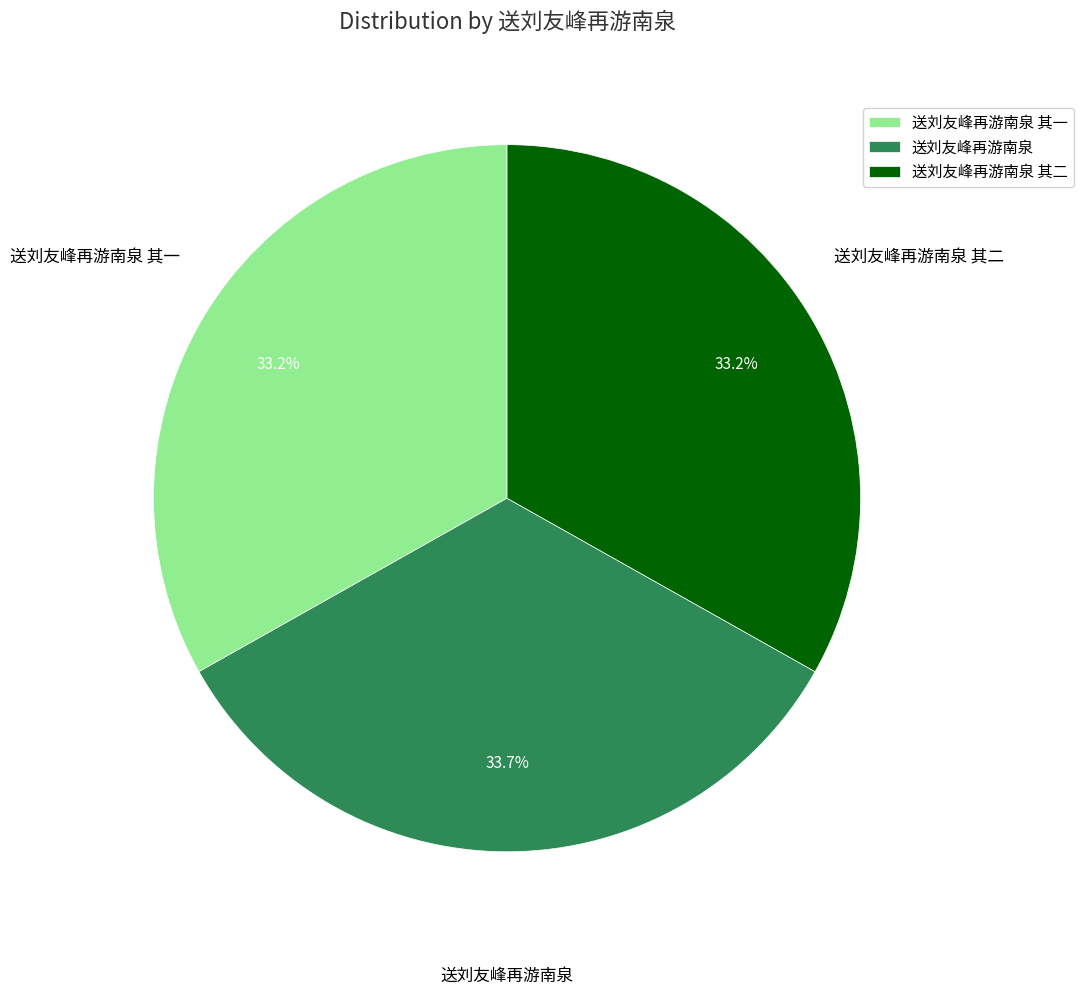

What is the ratio of the value at 送刘友峰再游南泉 其二 to the value at 送刘友峰再游南泉 其一?

1.0